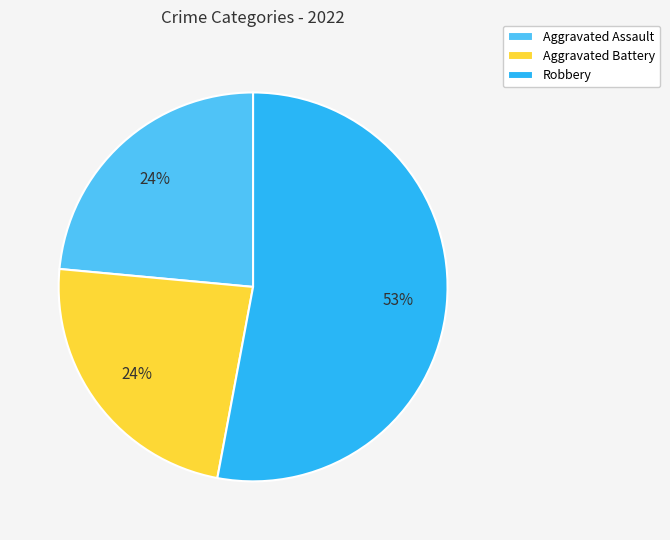

The Aggravated Assault slice represents 14% of the pie. True or false?

False